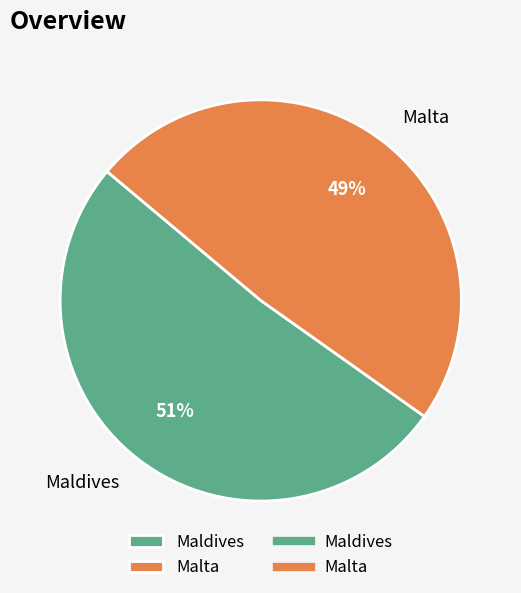

Do Maldives and Malta together represent more than half of the pie?

Yes